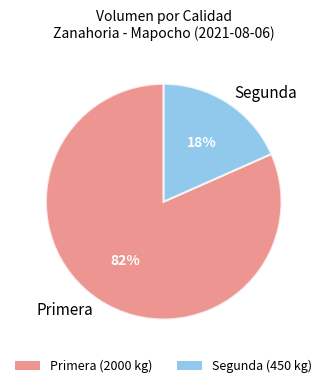

How many slices are in this pie chart?

2